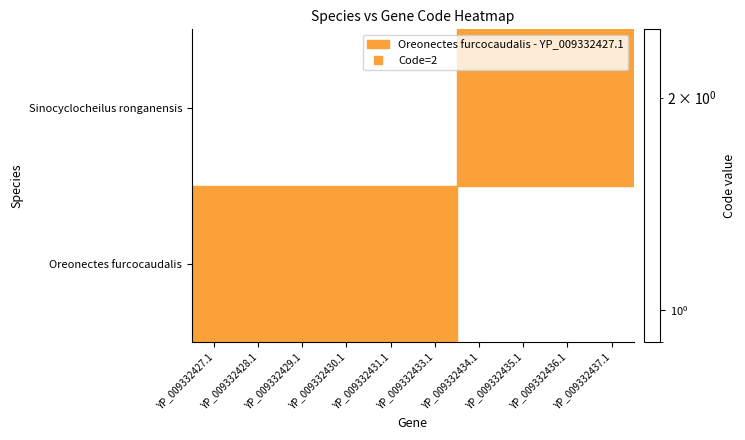

List the series in order of their overall mean, highest first.

Oreonectes furcocaudalis, Sinocyclocheilus ronganensis